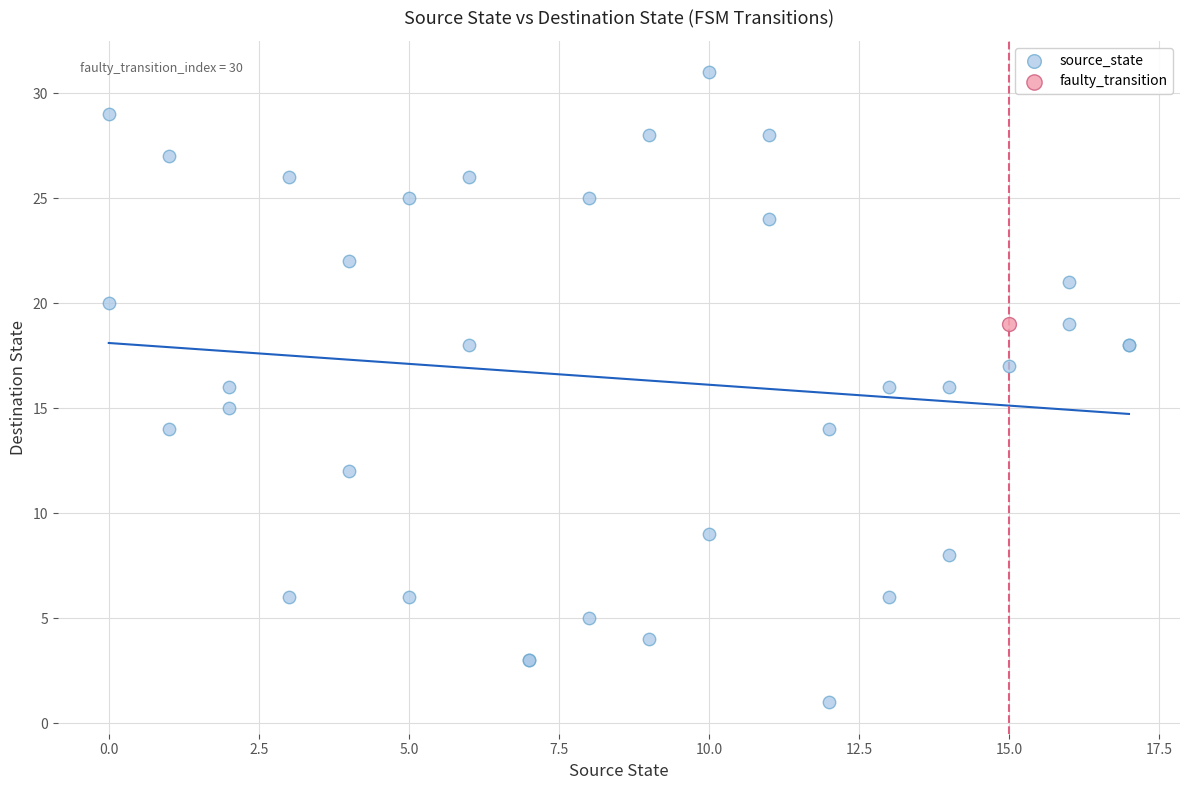

What are all the series names shown in the legend?

source_state, faulty_transition